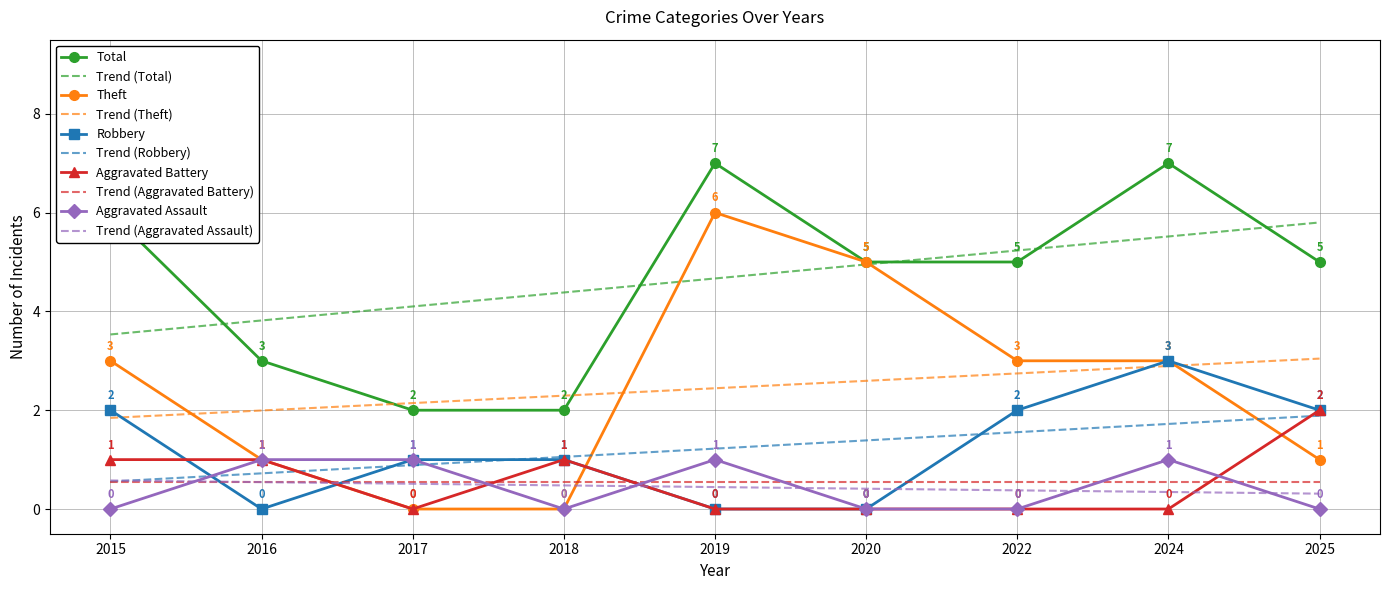

True or false: Trend (Aggravated Battery) has a value of 0.9 at 2015.

False